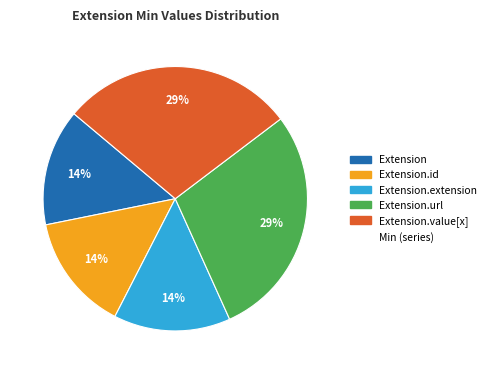

Is there a majority slice in this chart?

No